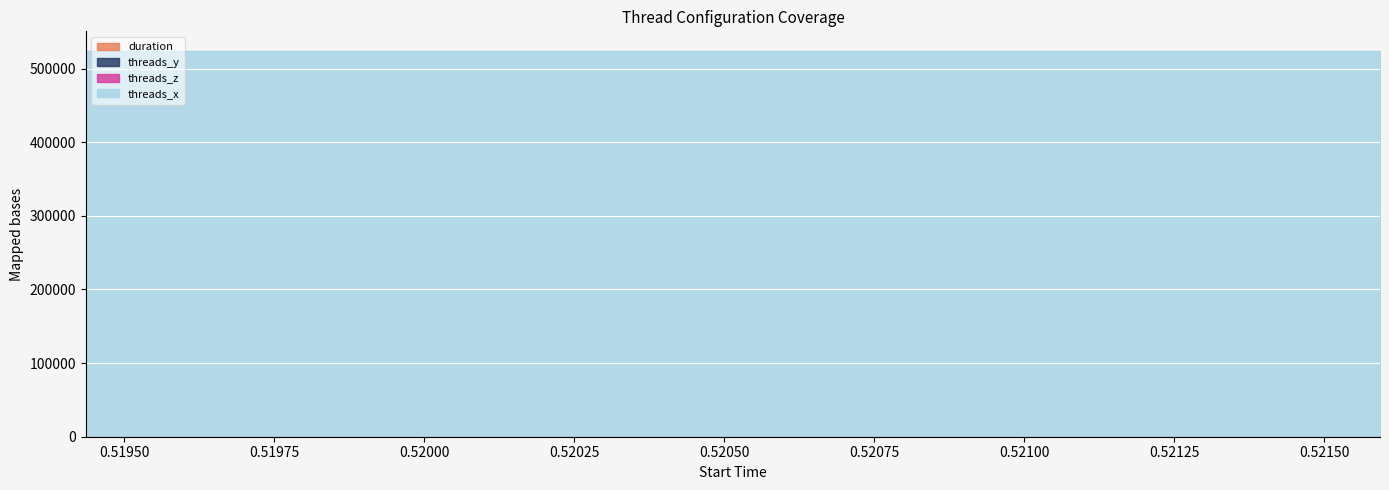

The threads_x series shows 524288.0 at 0.519436. True or false?

True